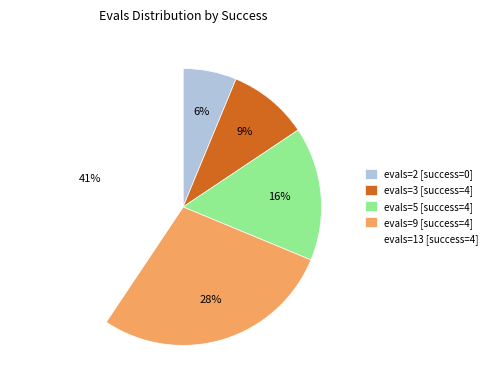

Do evals=9 [success=4] and evals=5 [success=4] together represent more than half of the pie?

No